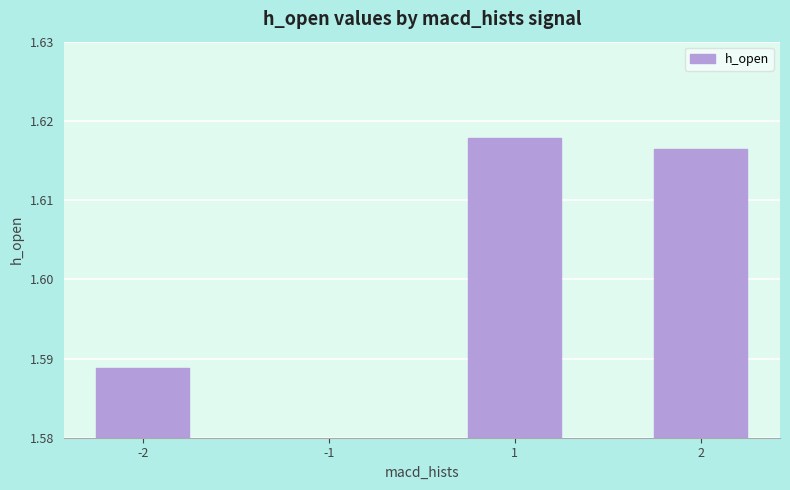

Reading left to right, list all the values displayed in this chart.

-2=1.6	-1=1.6	1=1.6	2=1.6